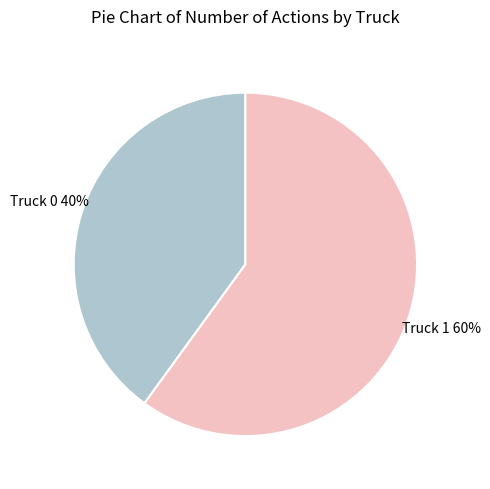

To the nearest percent, what percentage of the pie is Truck 1?

60%